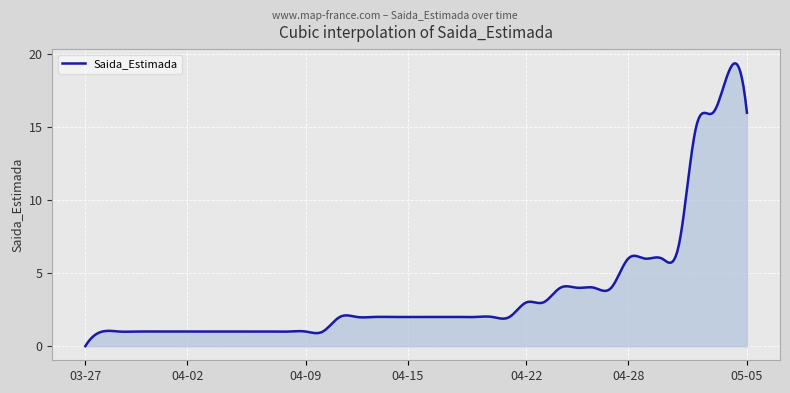

What is the greatest value displayed?

19.4